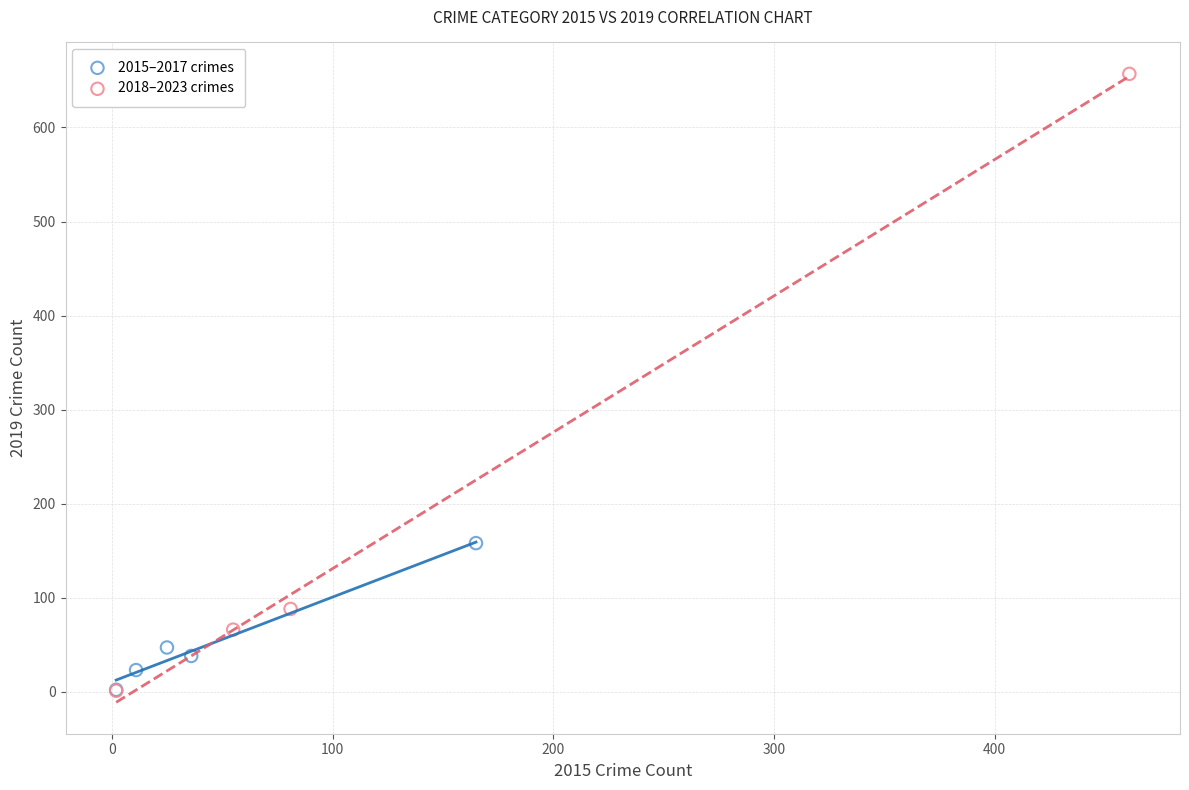

What are all the series names shown in the legend?

2015–2017 crimes, 2018–2023 crimes